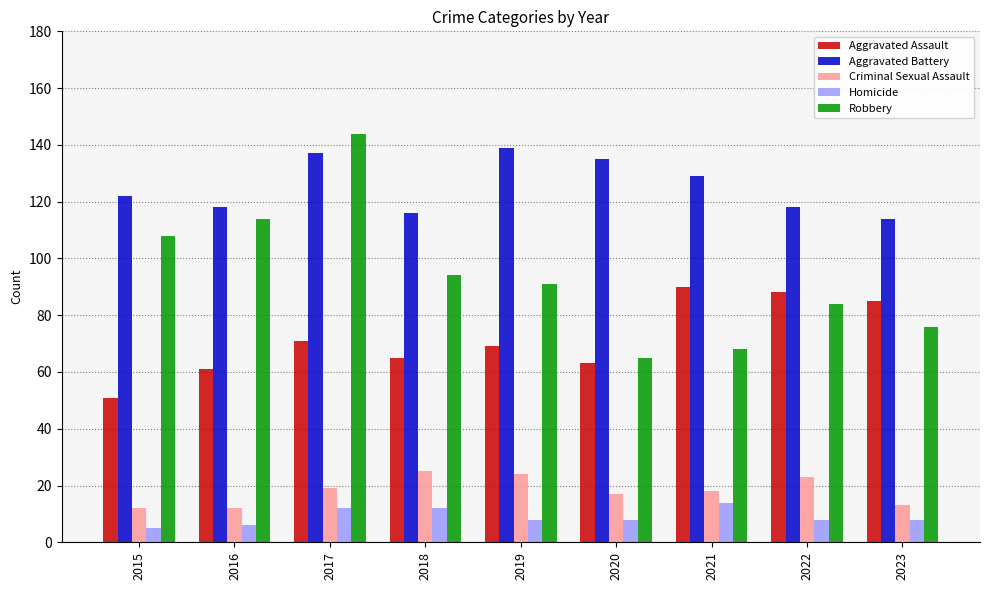

The Homicide series shows 2 at 2023. True or false?

False